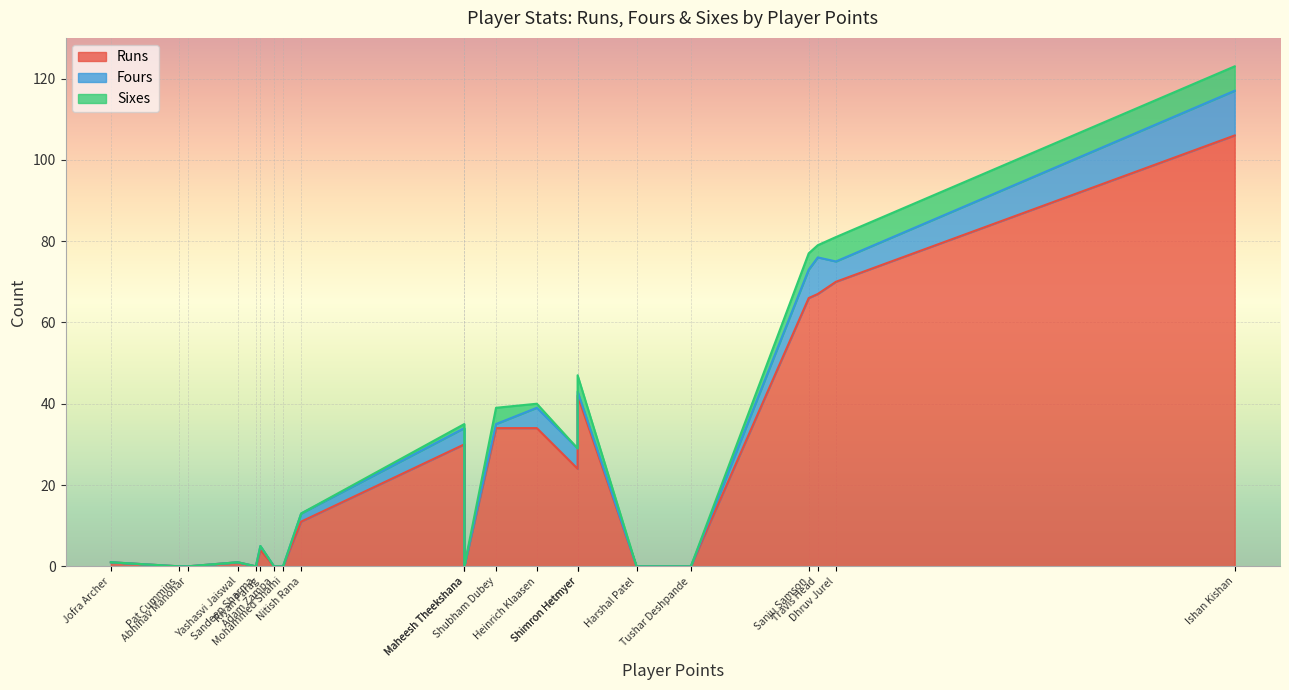

What are all the series names shown in the legend?

Runs, Fours, Sixes